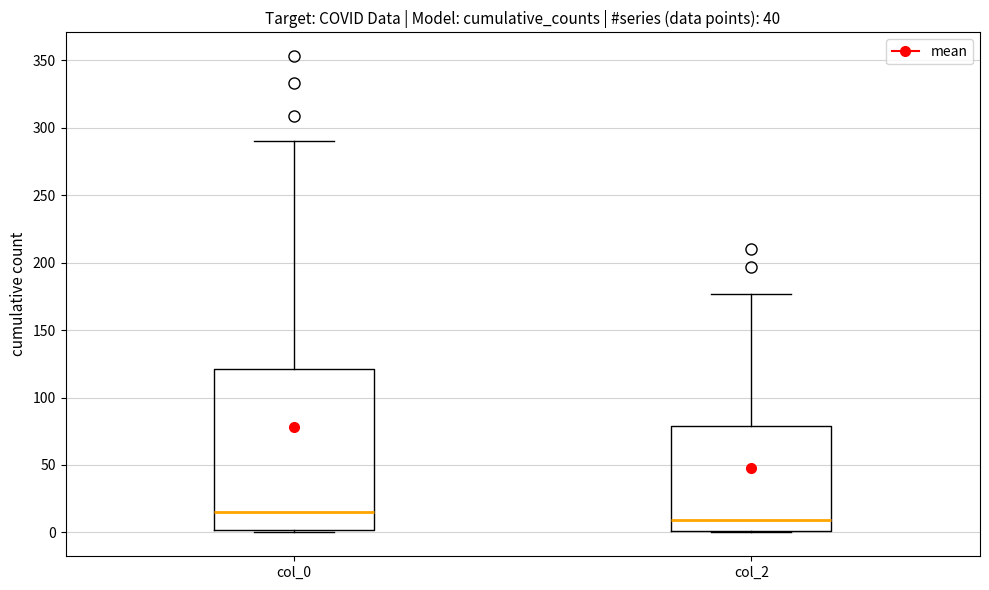

Reading left to right, transcribe this box plot: for each box, give where its median line is, the range the box spans, and where its two whiskers end, as read against the y-axis. The values are not printed on the chart, so give them approximately, as read against the axis.

col_0: median 15, box 0 to 120, whiskers 0 to 290
col_2: median 10, box 0 to 80, whiskers 0 to 175